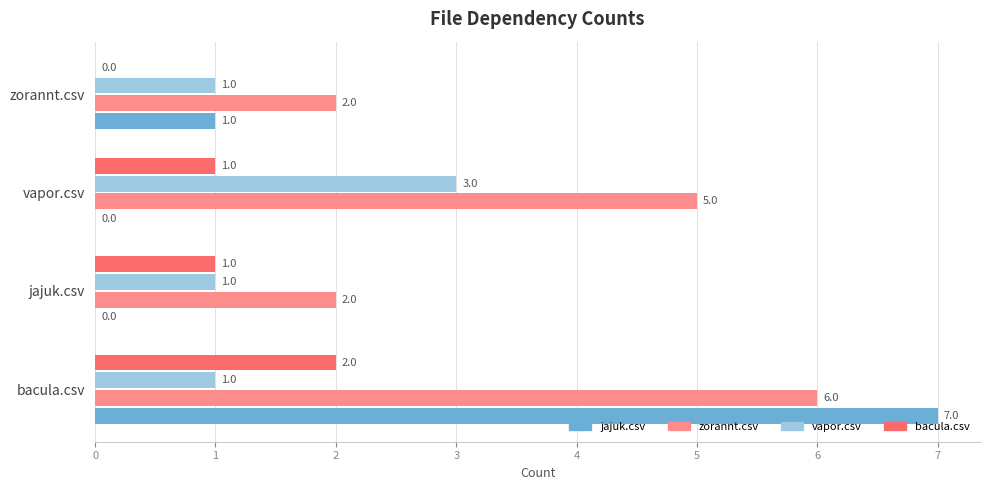

The value of bacula.csv at jajuk.csv is 1. True or false?

True